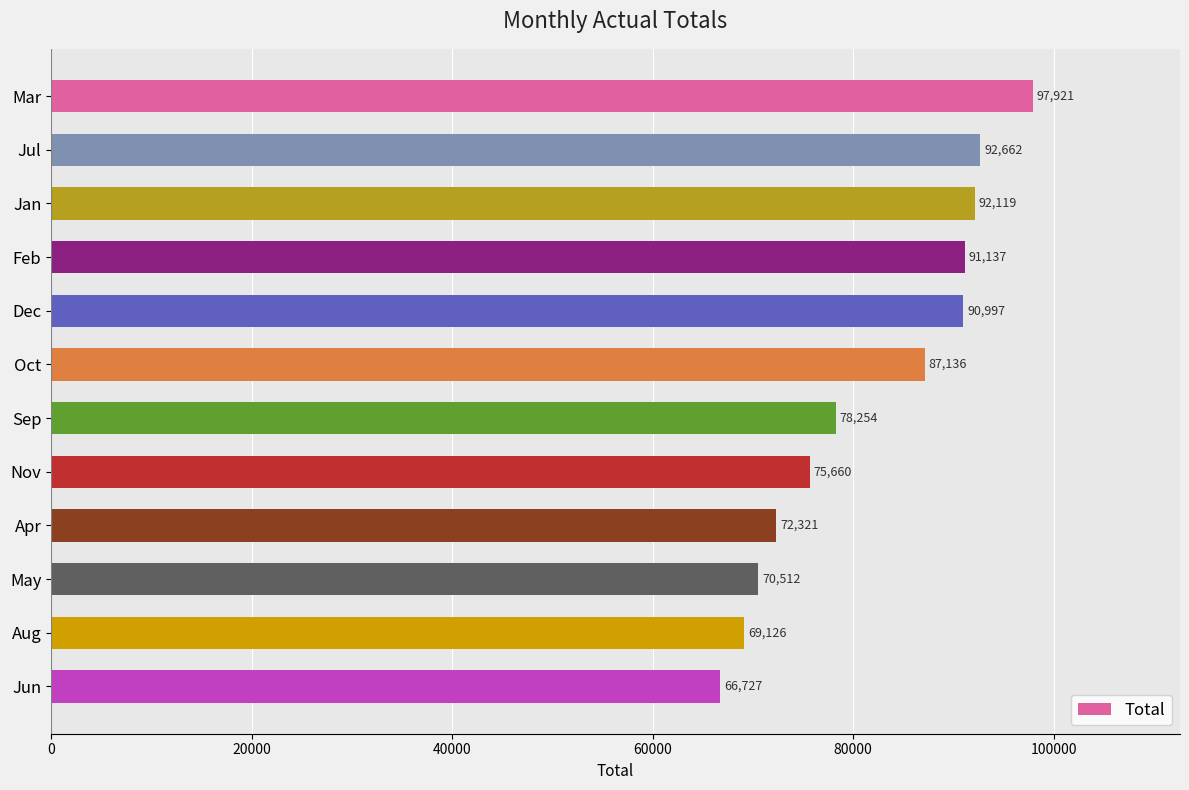

How many values are below 87136?

6